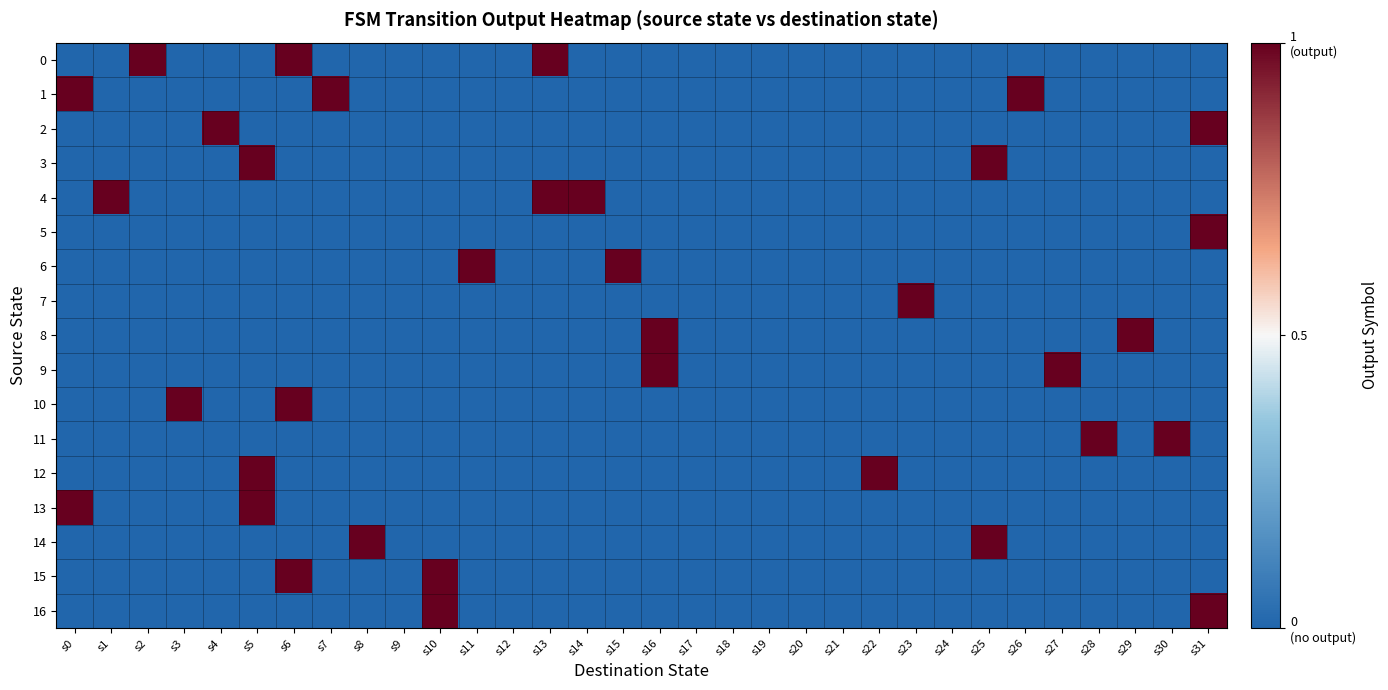

Which series changed the most between s12 and s28?

11